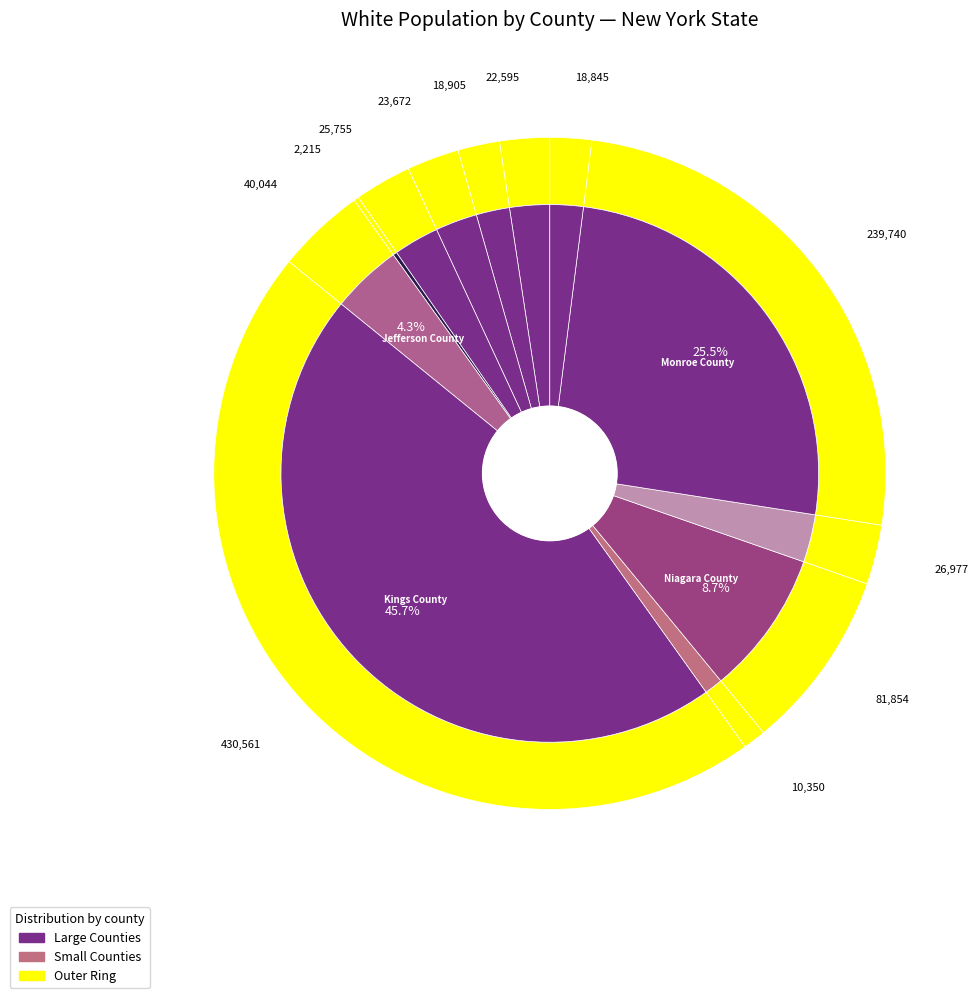

True or false: Lewis County accounts for 1% of the total.

True